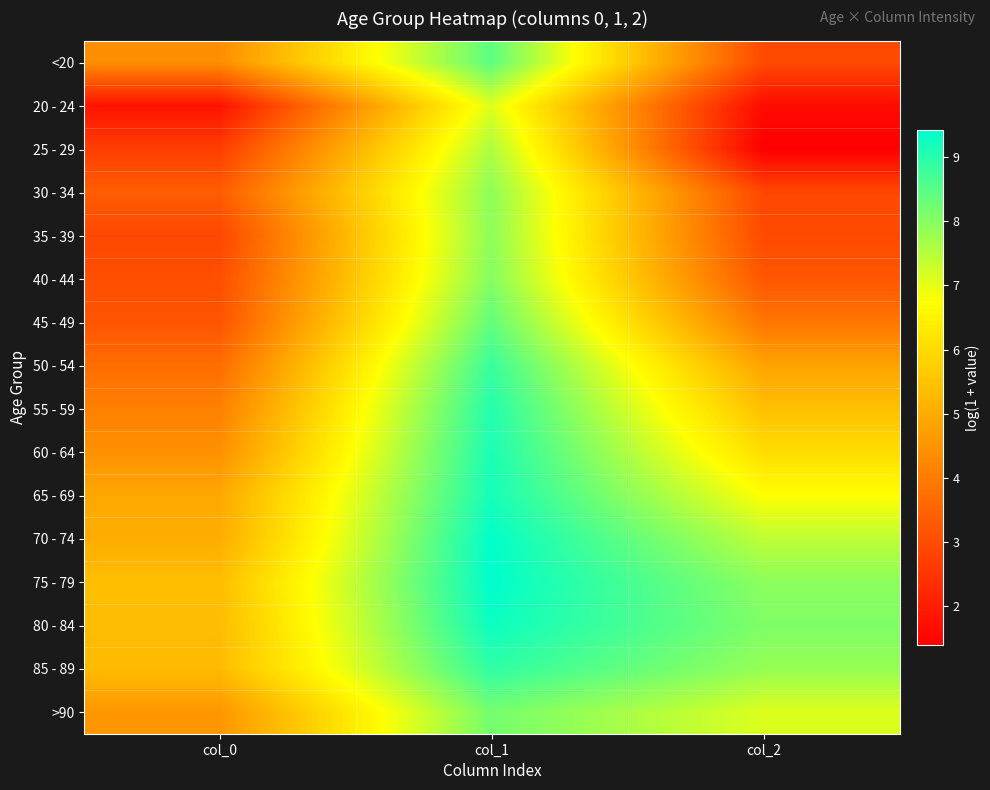

Which series has the largest total across all categories?

75 - 79